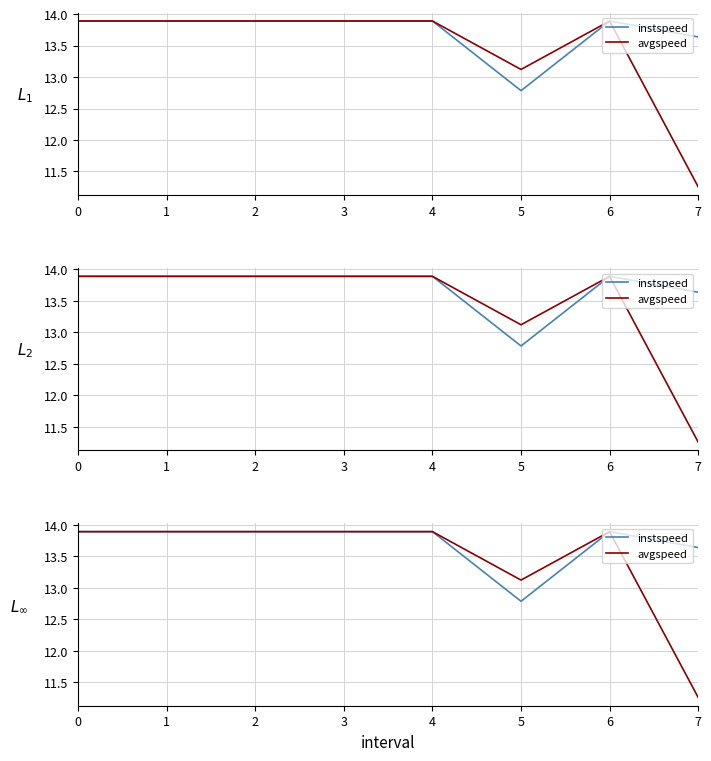

What value does the instspeed series have at 5?

12.8